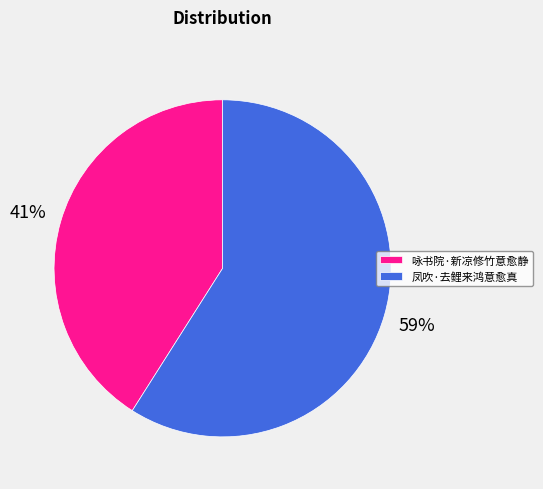

Which has a higher value, 凤吹·去鲤来鸿意愈真 or 咏书院·新凉修竹意愈静?

凤吹·去鲤来鸿意愈真